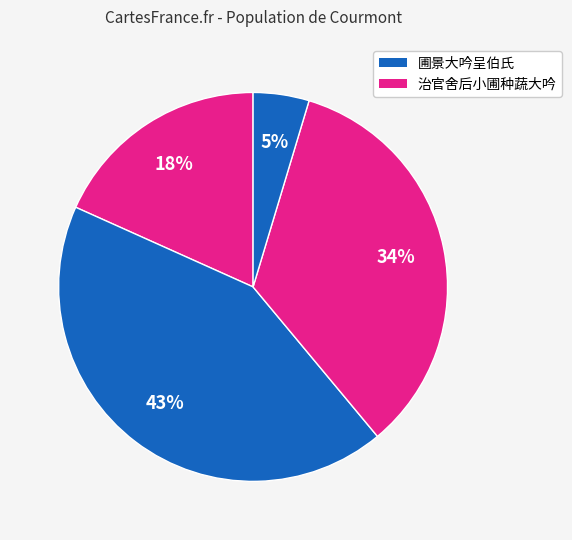

Count the number of slices in the pie.

4